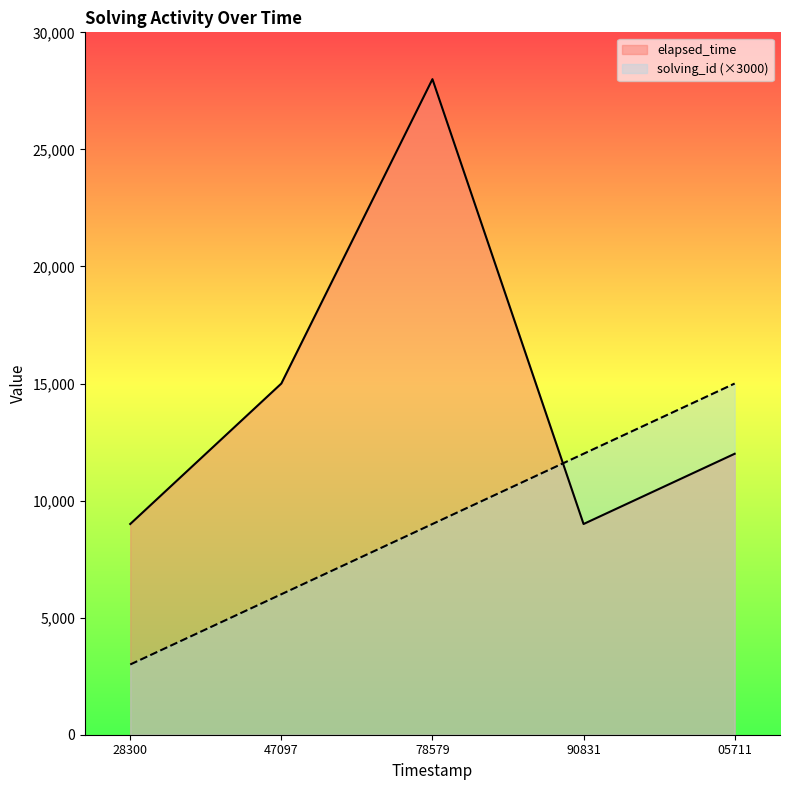

At which label does elapsed_time first exceed 12000?

47097